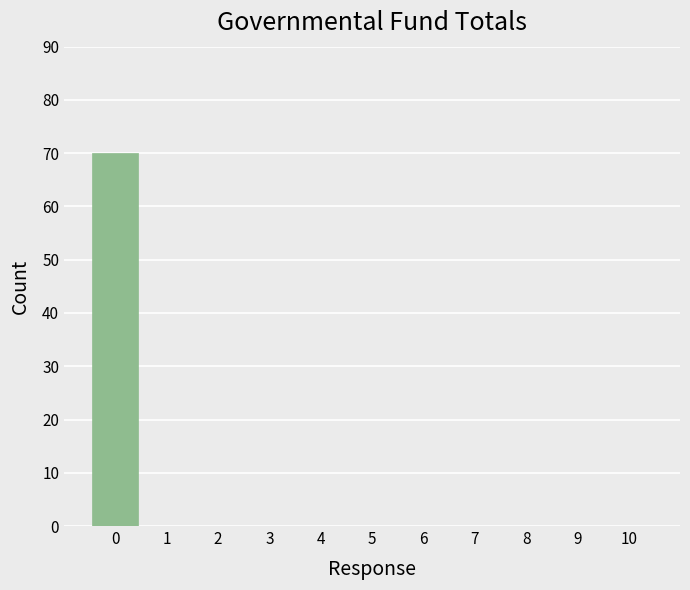

What is the height of the bar covering -0.5 to 0.5 on the x-axis? The values are not printed on the chart, so give them approximately, as read against the axis.

70